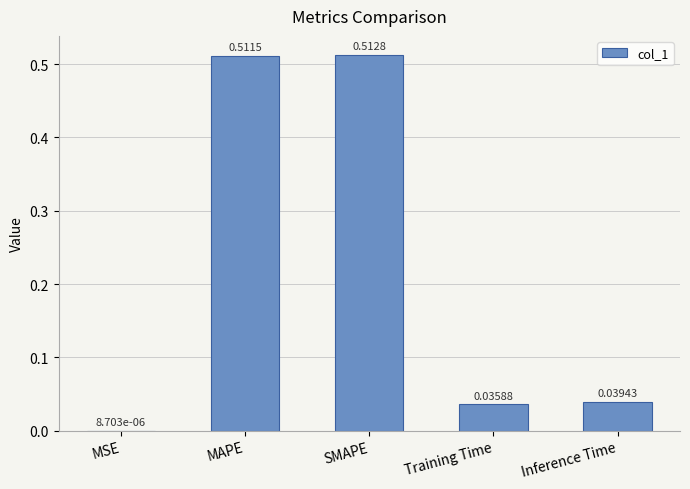

What is the sum of the values at SMAPE and Inference Time?

0.6